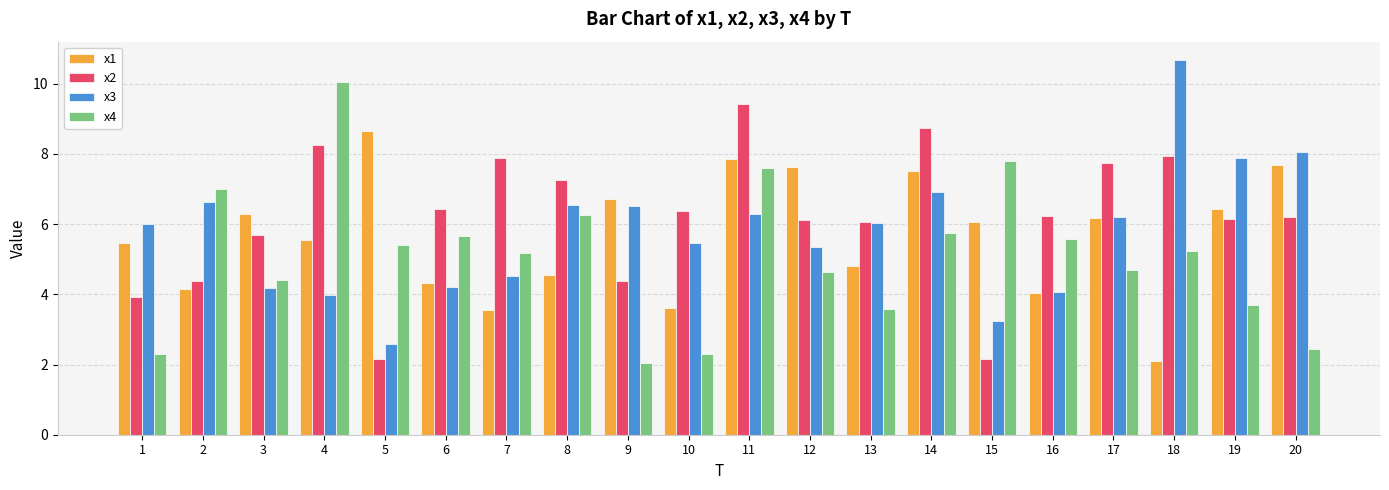

At which category does the chart reach its peak across all series?

18